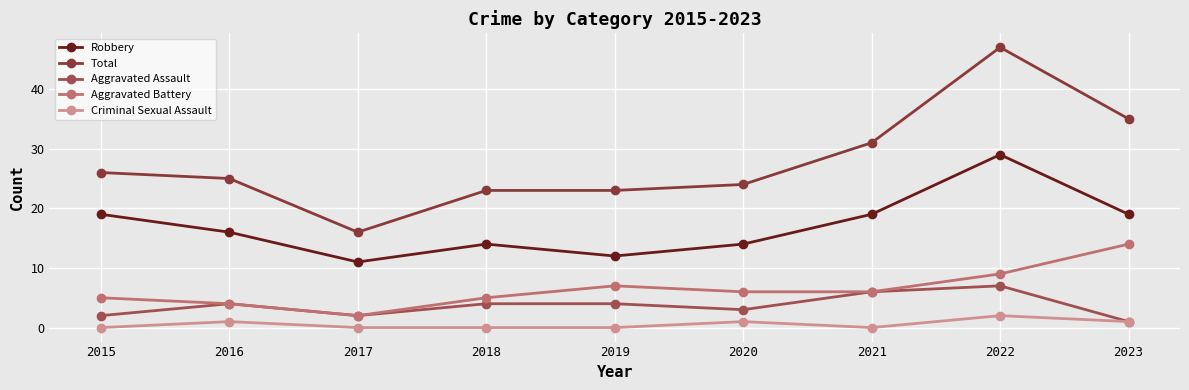

Reading right to left, what are all the values shown in this chart?

Robbery: 19	29	19	14	12	14	11	16	19
Total: 35	47	31	24	23	23	16	25	26
Aggravated Assault: 1	7	6	3	4	4	2	4	2
Aggravated Battery: 14	9	6	6	7	5	2	4	5
Criminal Sexual Assault: 1	2	0	1	0	0	0	1	0